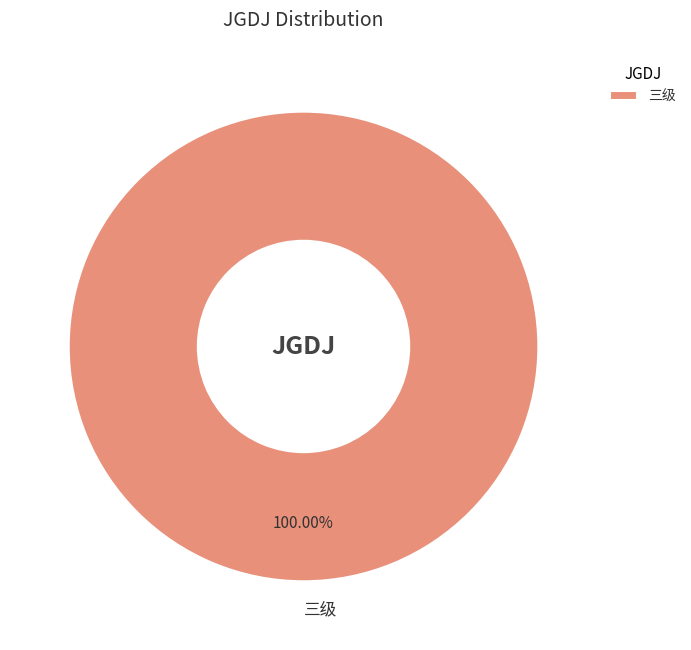

Is there any slice that represents more than half of the pie?

Yes